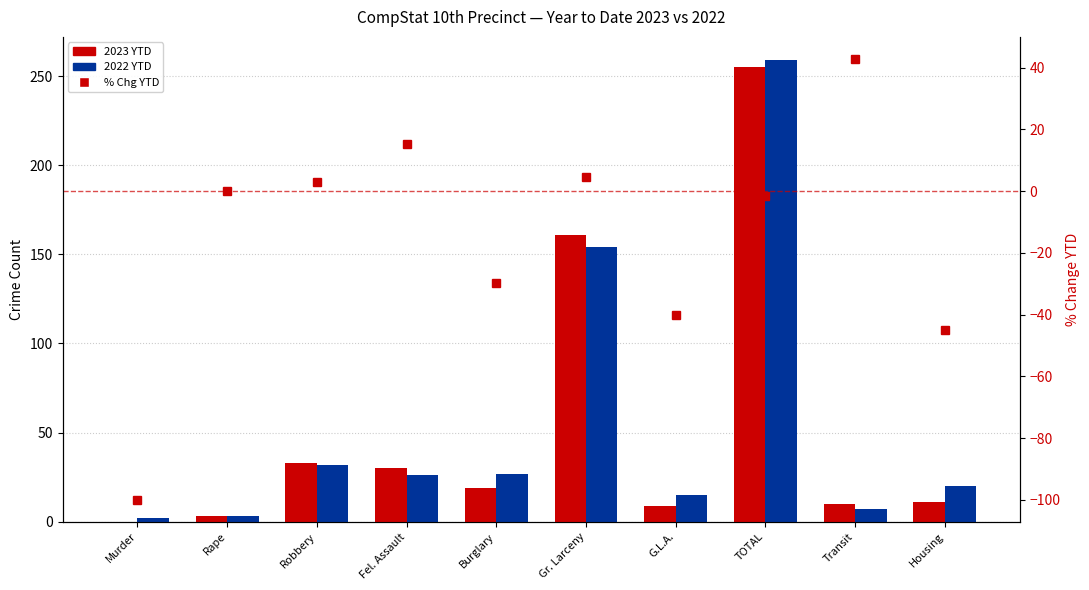

The 2023 YTD series shows 4.8 at Transit. True or false?

False